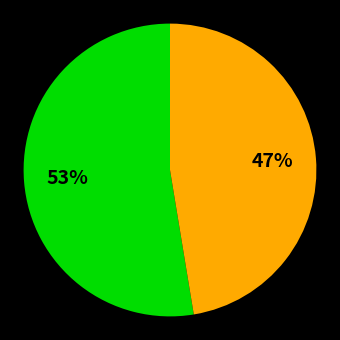

Is there any slice that represents more than half of the pie?

Yes